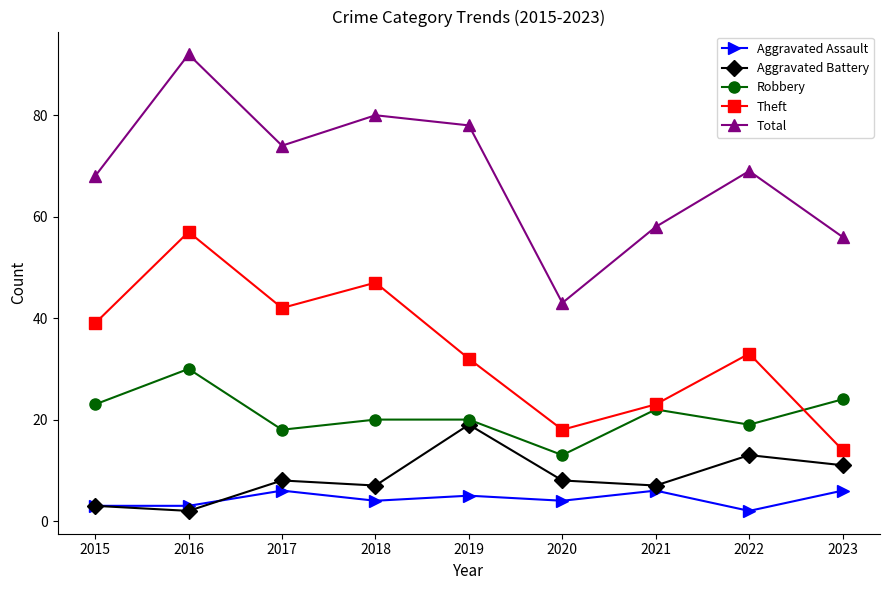

The Theft series shows 11 at 2022. True or false?

False